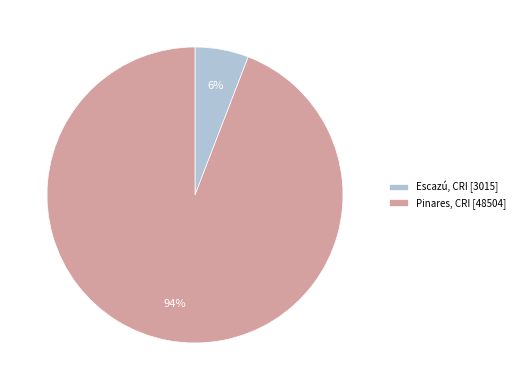

To the nearest percent, what is the combined percentage of Pinares, CRI and Escazú, CRI?

100%